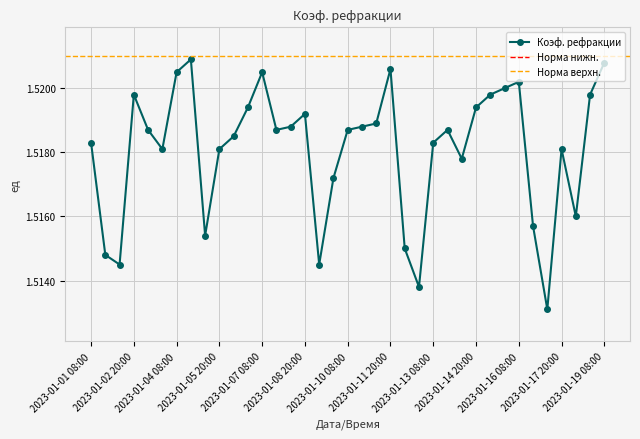

True or false: the data shows 2.2 at 2023-01-04 08:00.

False